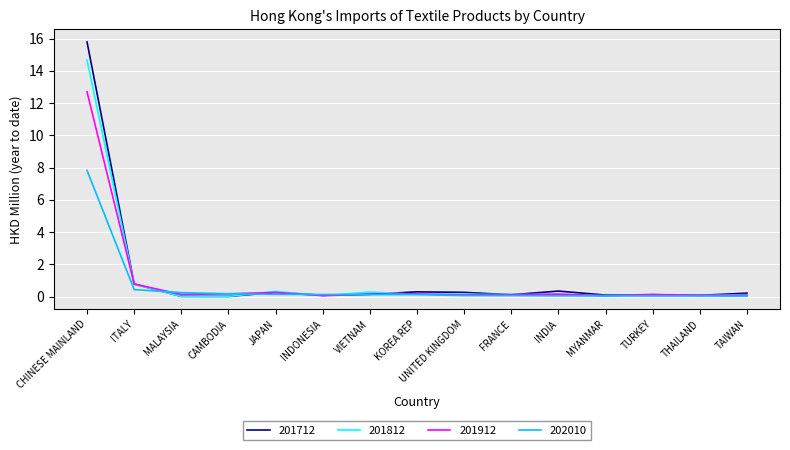

How many lines are shown in the chart?

4